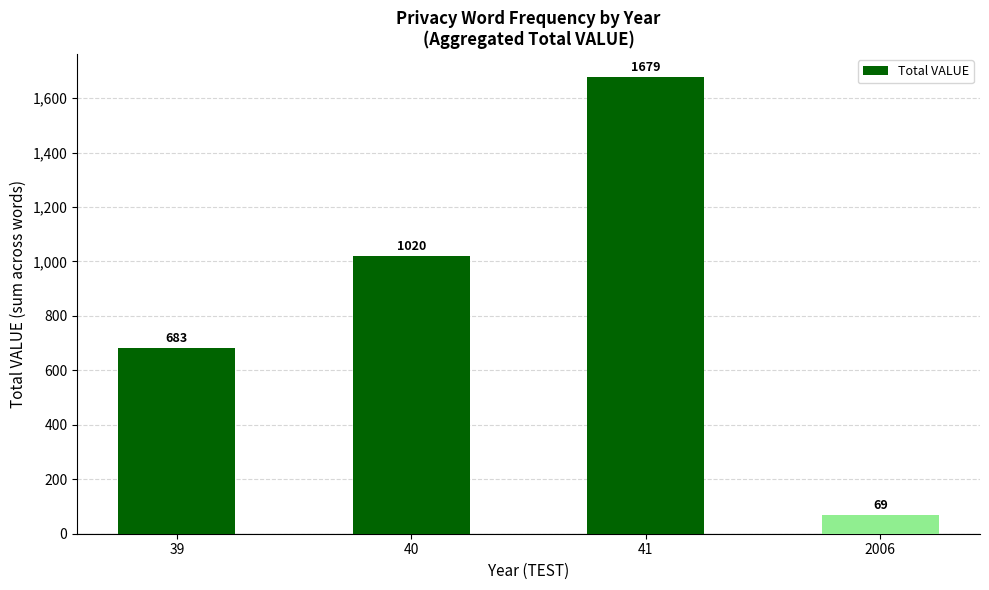

How many values are between 683 and 1679?

3